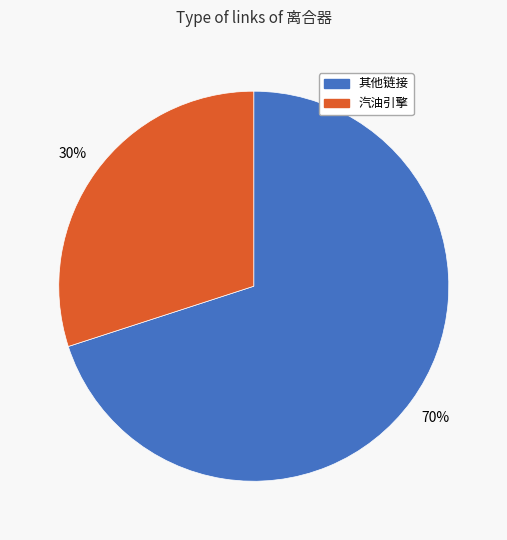

Is there any slice that represents more than half of the pie?

Yes